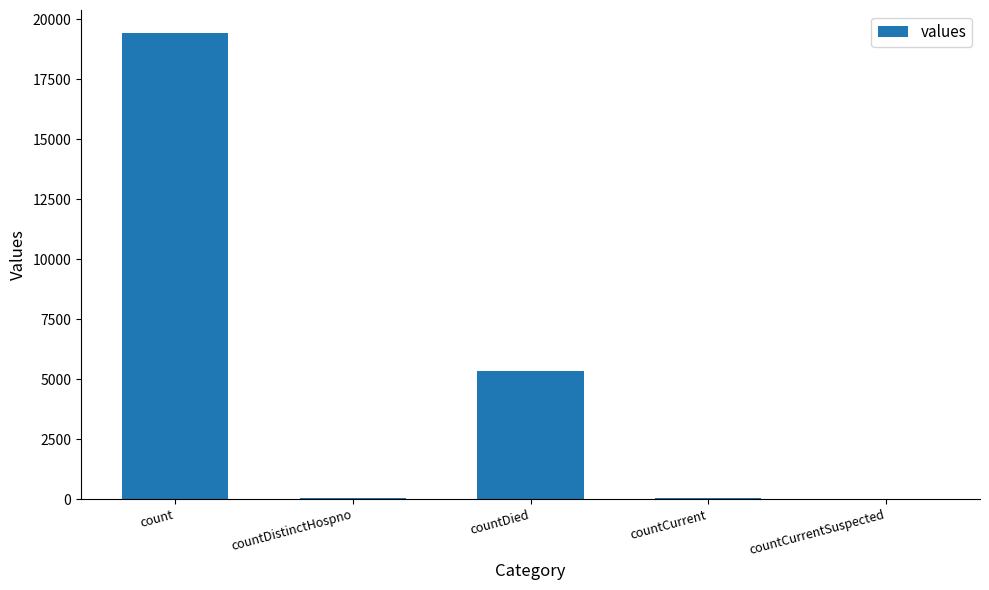

True or false: the data shows 7420 at countCurrentSuspected.

False